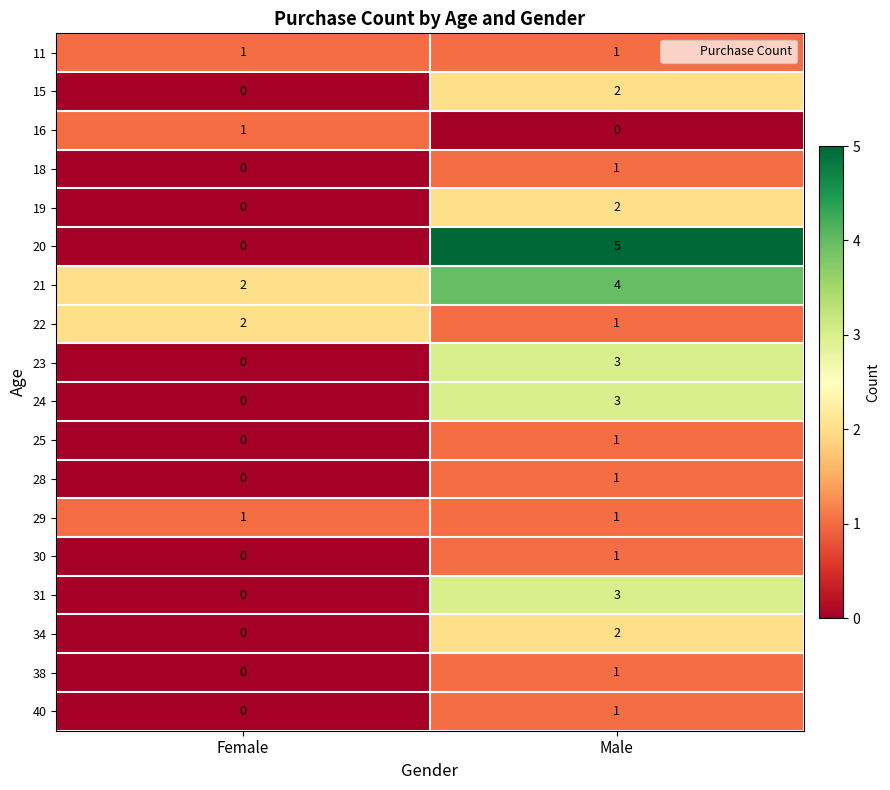

What is the sum of all 23 values?

3